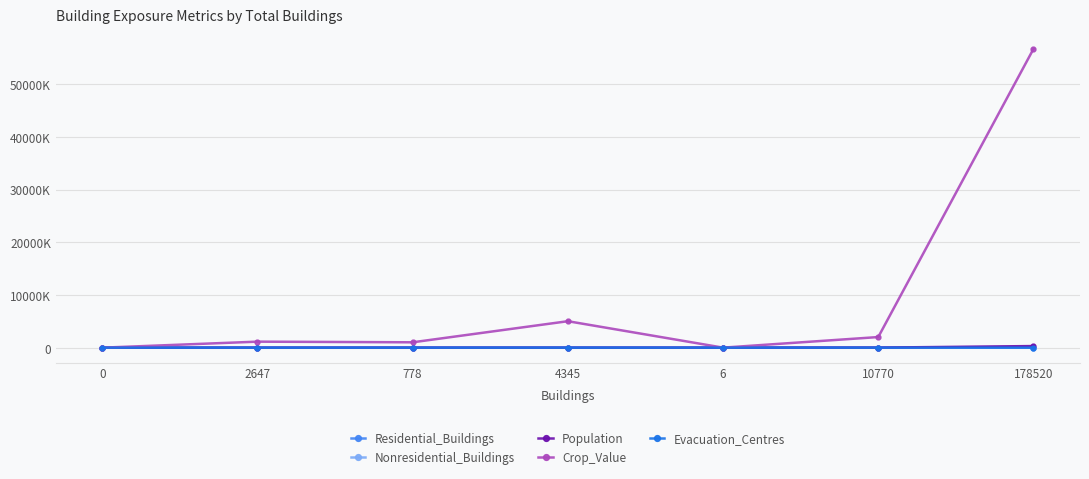

Reading right to left, list all the values displayed in this chart.

Residential_Buildings: 178520=31159	10770=6720	6=4	4345=2452	778=598	2647=898	0=0
Nonresidential_Buildings: 178520=147361	10770=4050	6=2	4345=1893	778=180	2647=1749	0=0
Population: 178520=306697	10770=10974	6=0	4345=2208	778=461	2647=1636	0=0
Crop_Value: 178520=56705031	10770=2016238	6=5720	4345=5024789	778=1020192	2647=1143302	0=0
Evacuation_Centres: 178520=562	10770=18	6=0	4345=7	778=10	2647=9	0=1